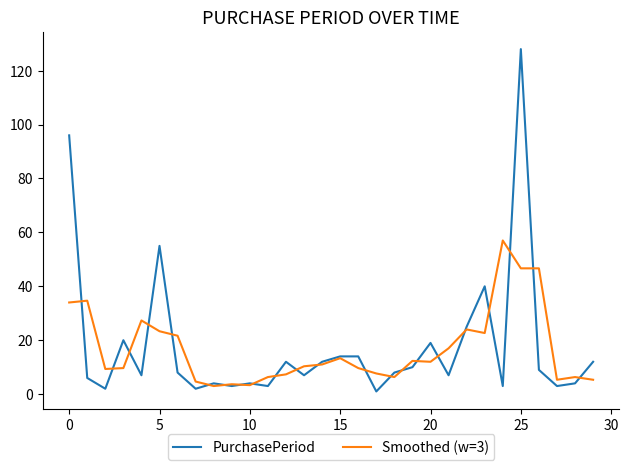

What is the difference between the maximum and minimum values in the PurchasePeriod series?

127.0